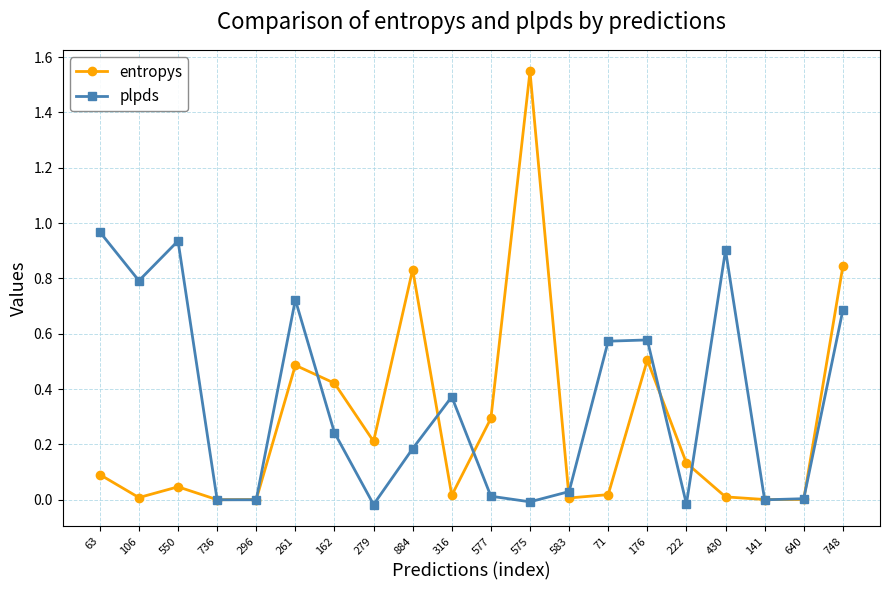

What is the approximate value of entropys at 261?

0.5